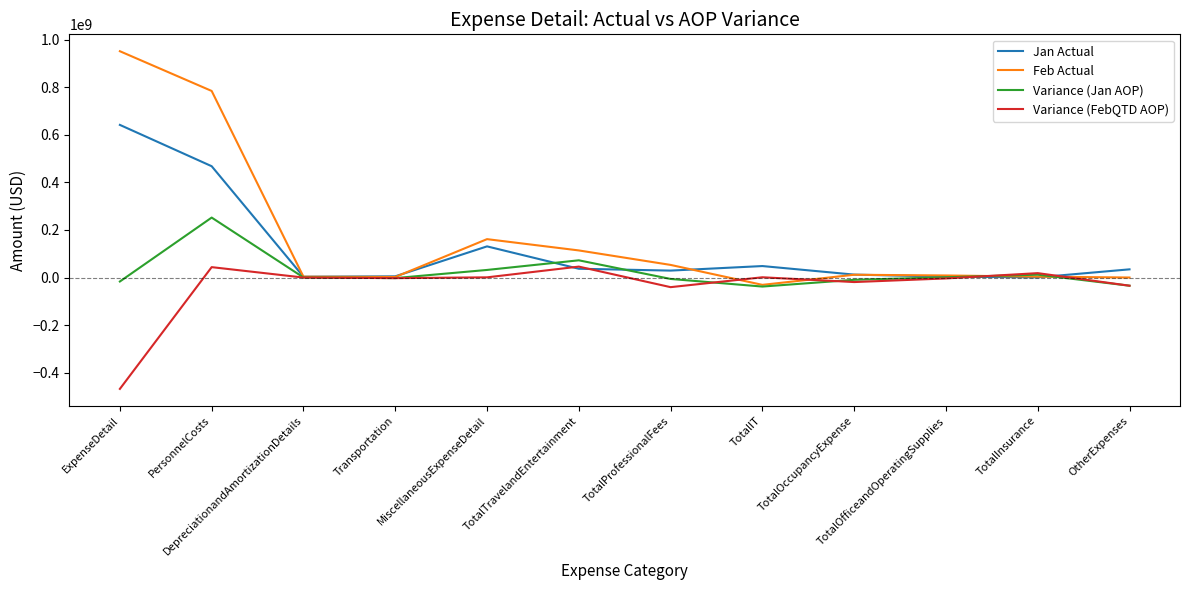

What is the sum of all Variance (FebQTD AOP) values?

-458988297.4